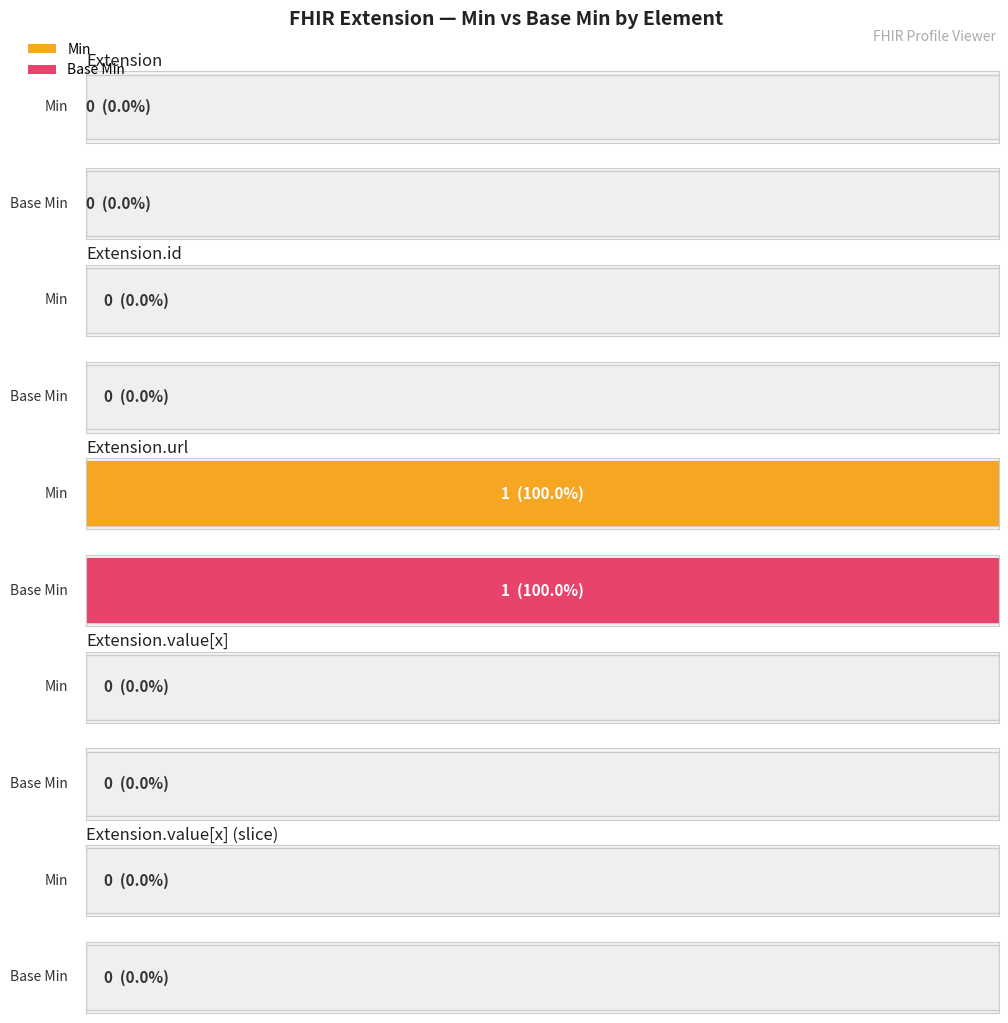

What value does the Min series have at Extension.url?

1